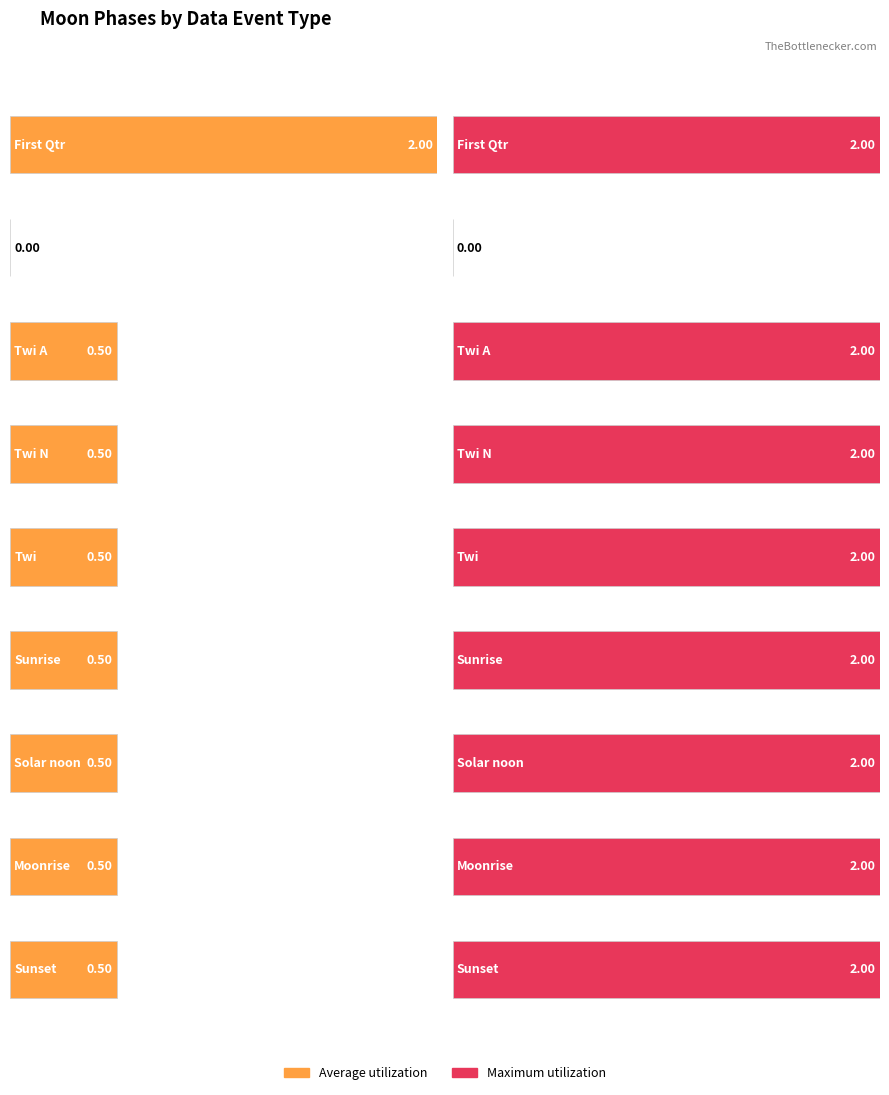

Does the chart contain any negative values?

No